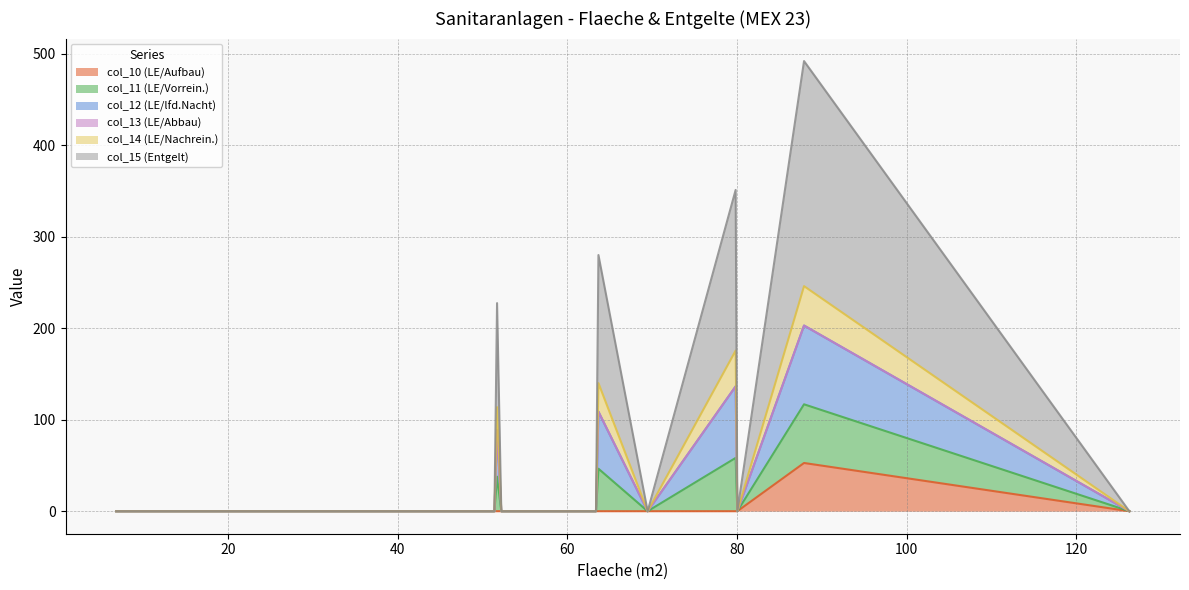

At which label does col_13 (LE/Abbau) reach its peak?

52.21